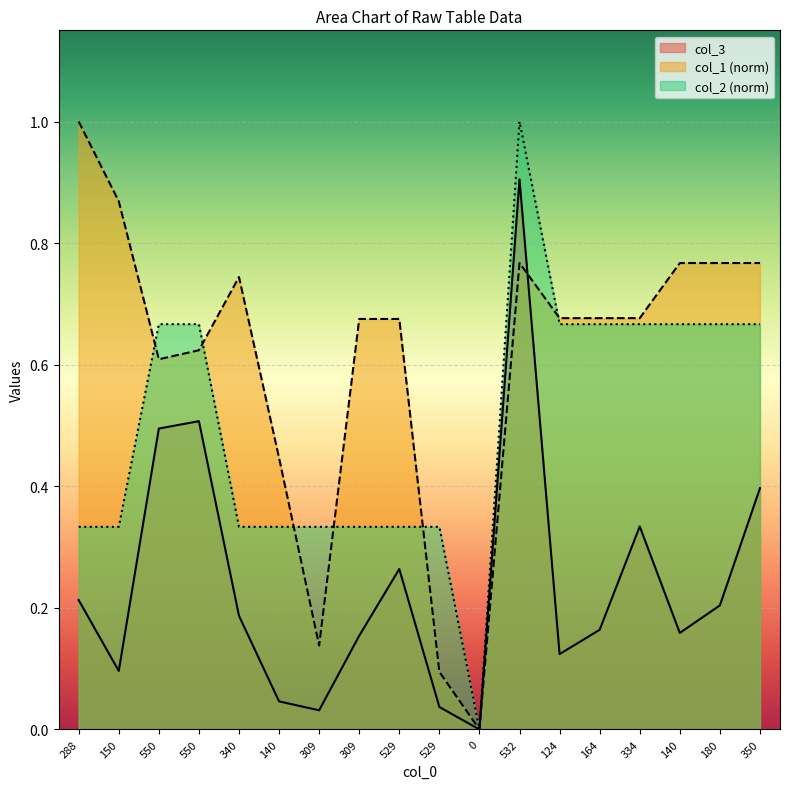

Rank the series by their average value, from lowest to highest.

col_3, col_2 (norm), col_1 (norm)